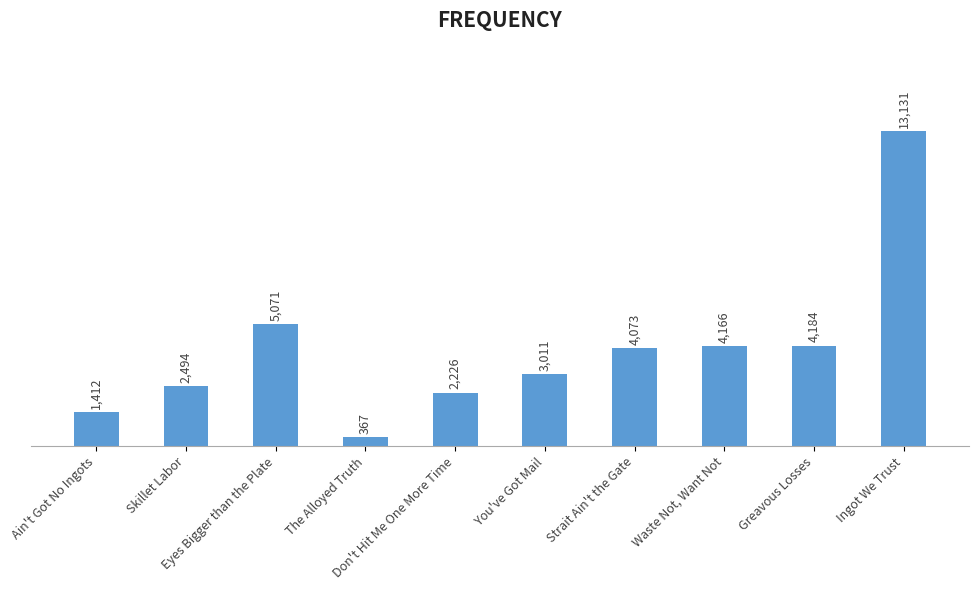

What is the label of the 6th bar from the left?

You've Got Mail